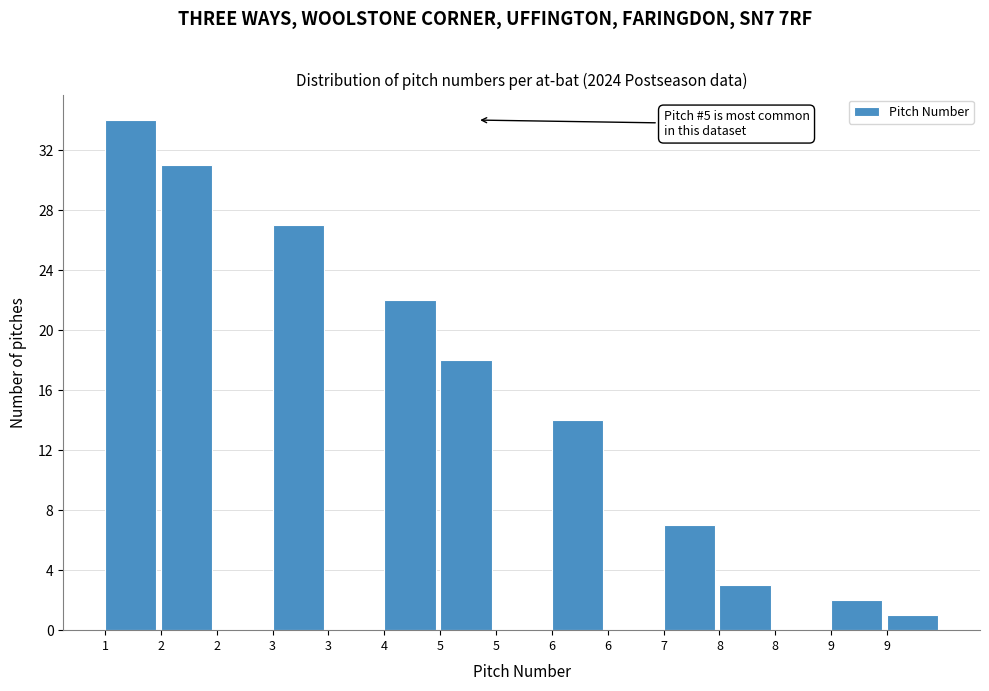

Are the bars horizontal?

No